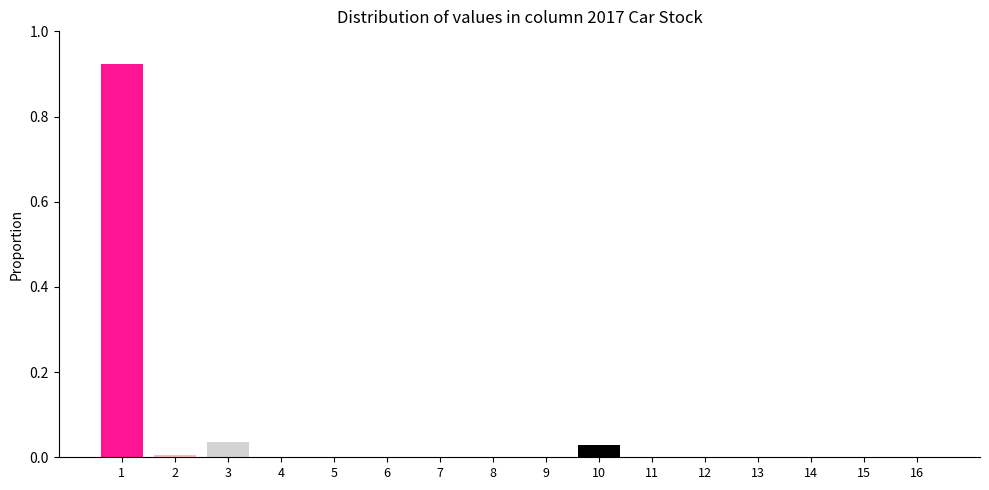

What is the sum of all values?

1.0